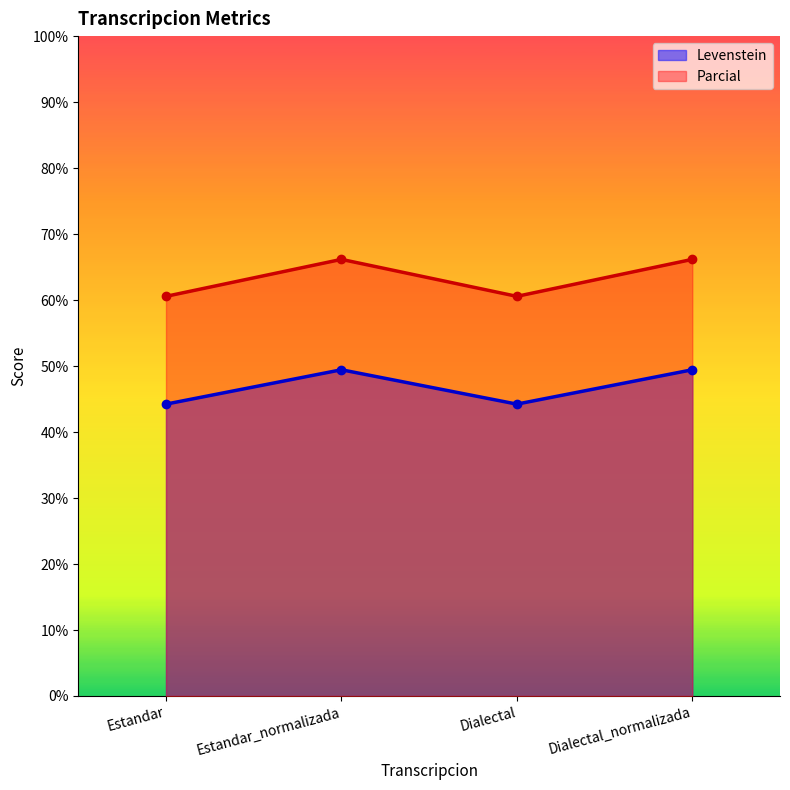

What is the sum of all Parcial values?

253.5